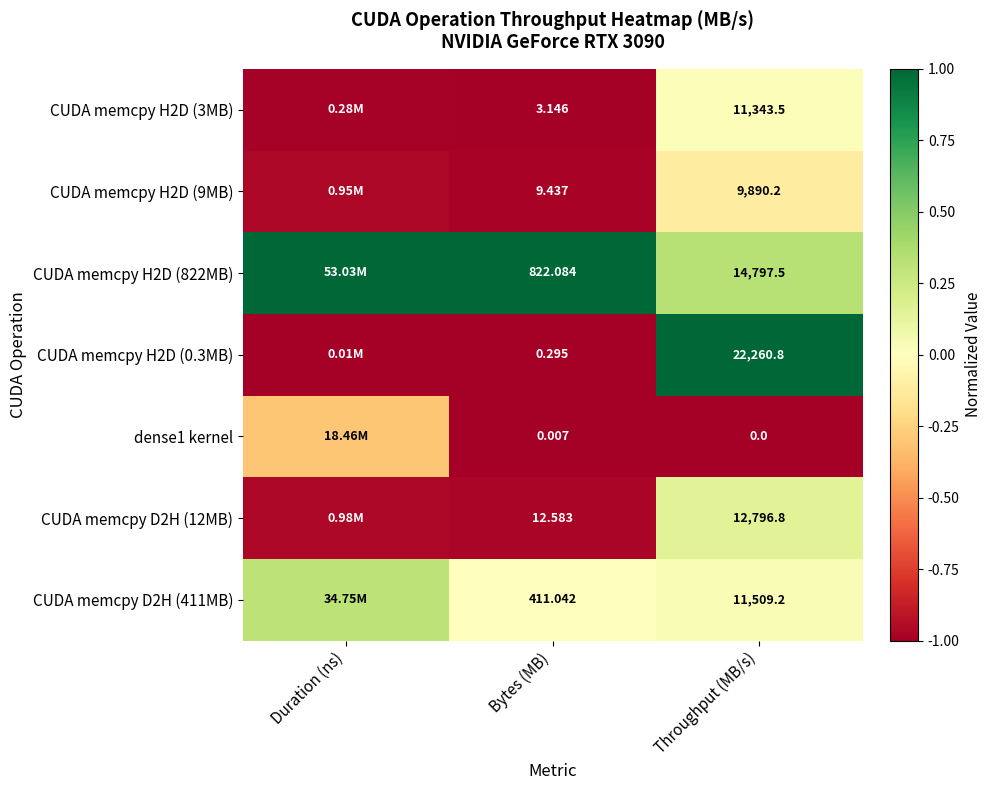

Is the value of CUDA memcpy H2D (0.3MB) at Throughput (MB/s) greater than the value of CUDA memcpy D2H (411MB) at Throughput (MB/s)?

Yes